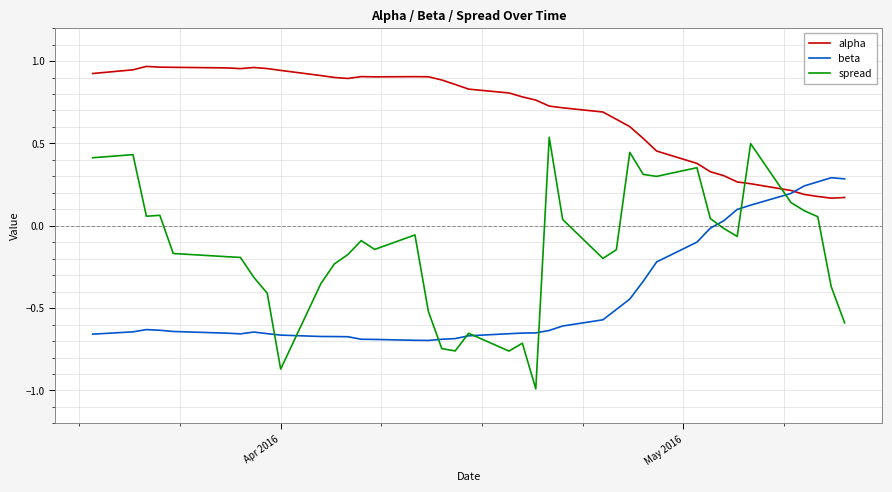

Rank the series by their average value, from lowest to highest.

beta, spread, alpha